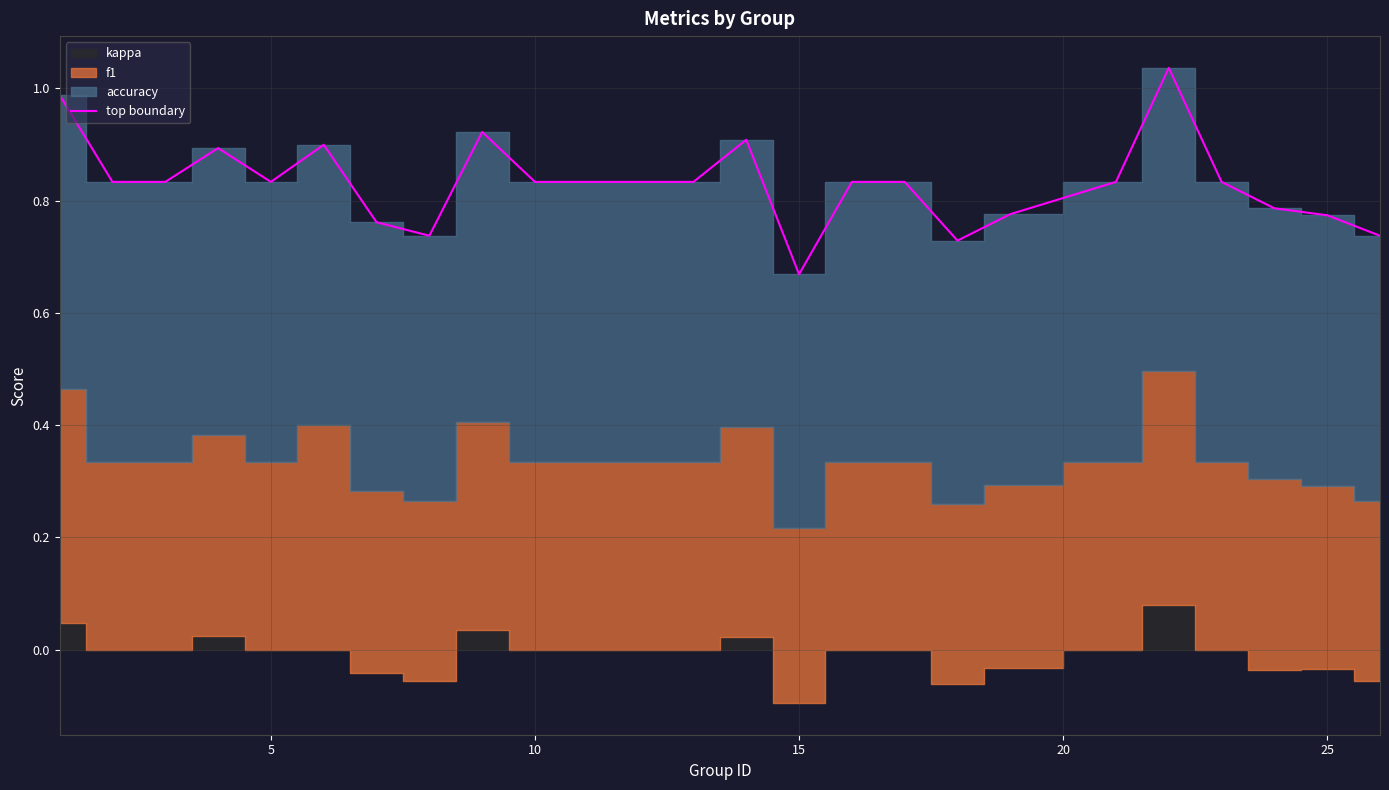

Which category has the lowest value in the top boundary series?

15